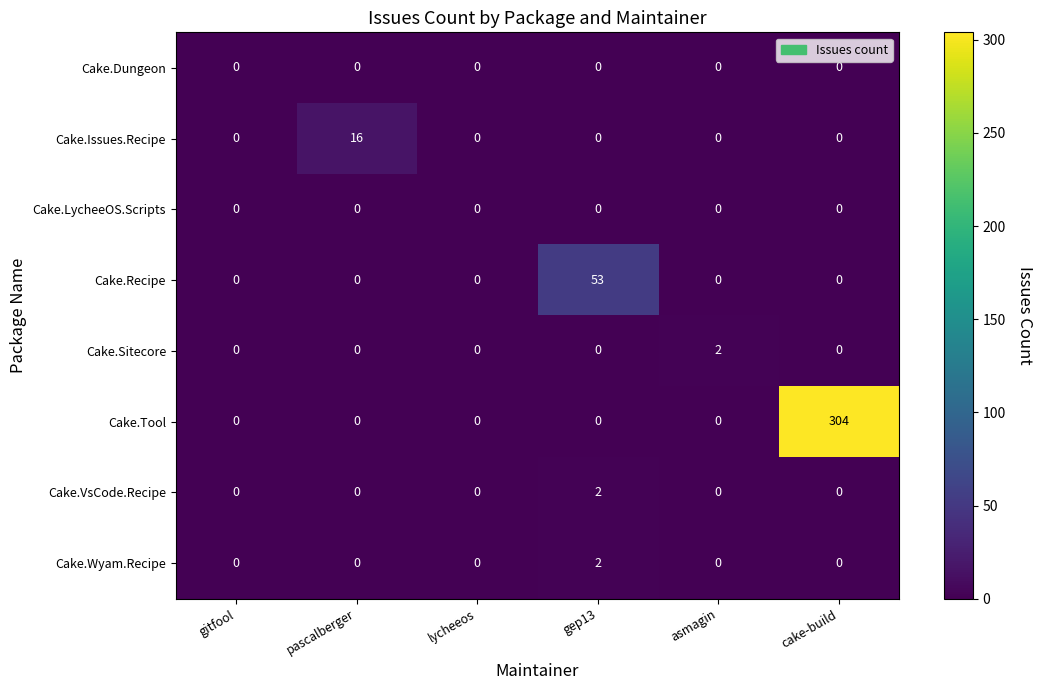

At which category is the sum across all series the highest?

cake-build